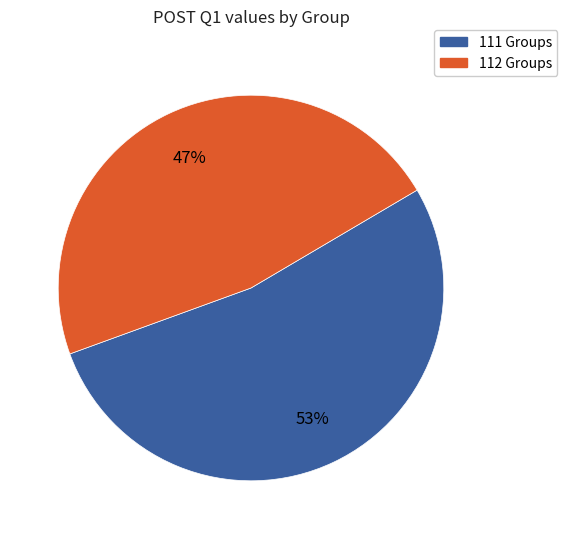

To the nearest percent, what is the difference between the largest and smallest slice percentages?

6%